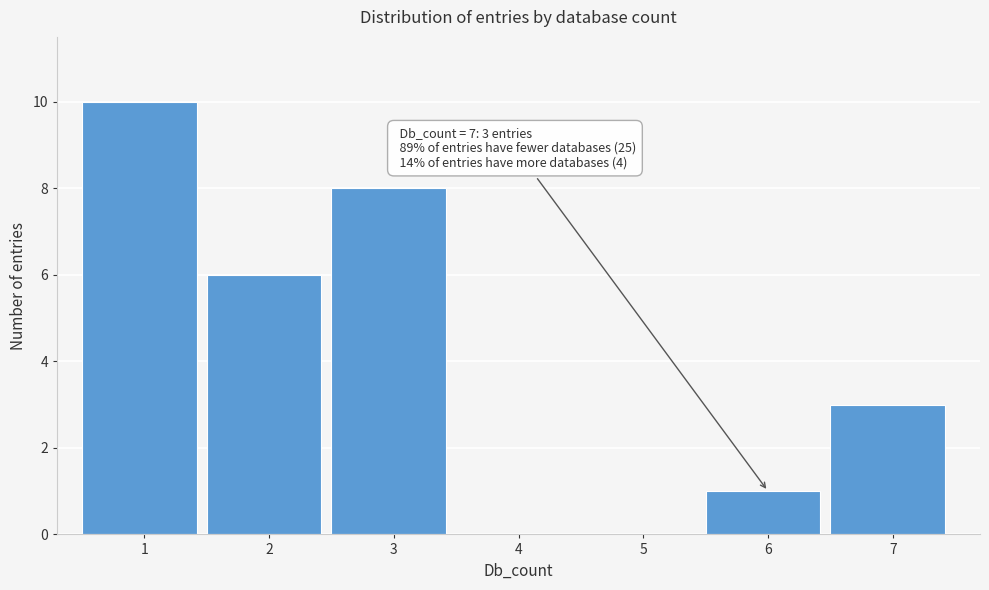

Reading left to right, what are all the values shown in this chart?

1=10	2=6	3=8	4=0	5=0	6=1	7=3